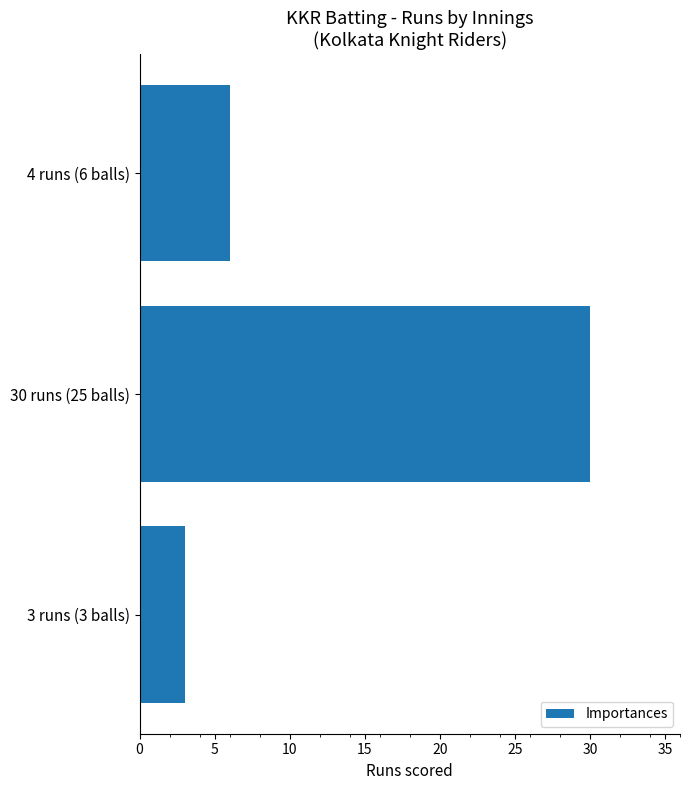

What is the sum of all values?

39